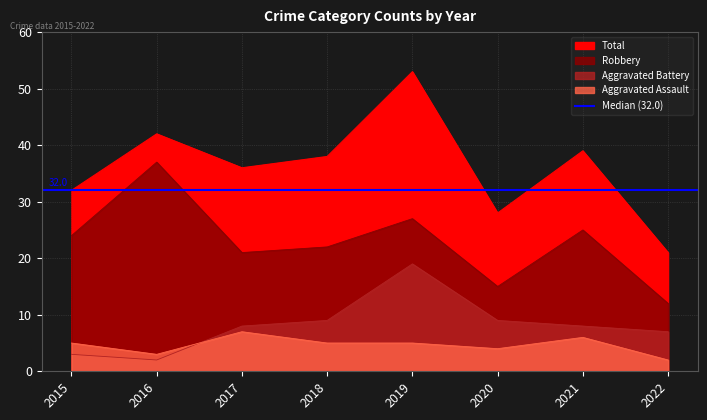

What are all the series names shown in the legend?

Aggravated Assault, Aggravated Battery, Robbery, Total